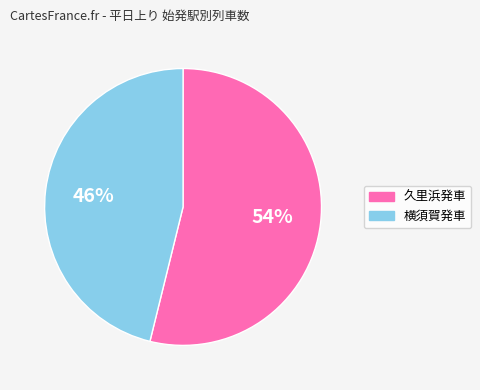

To the nearest percent, what is the difference between the largest and smallest slice percentages?

8%